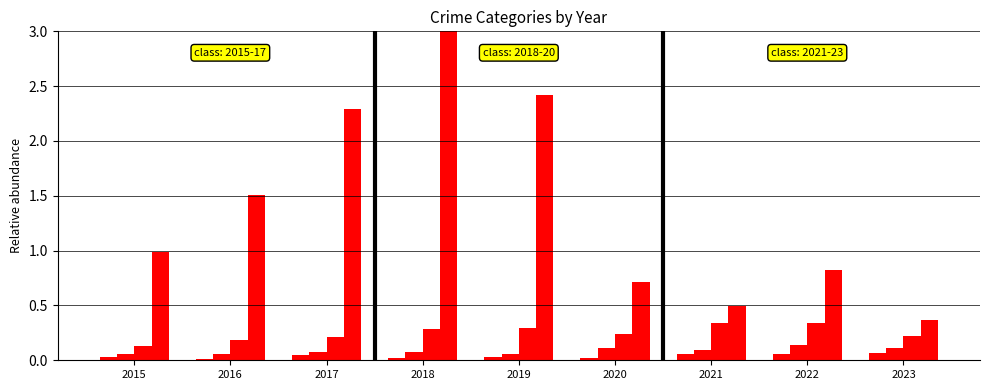

The value of Robbery at 2022 is 0.3. True or false?

True